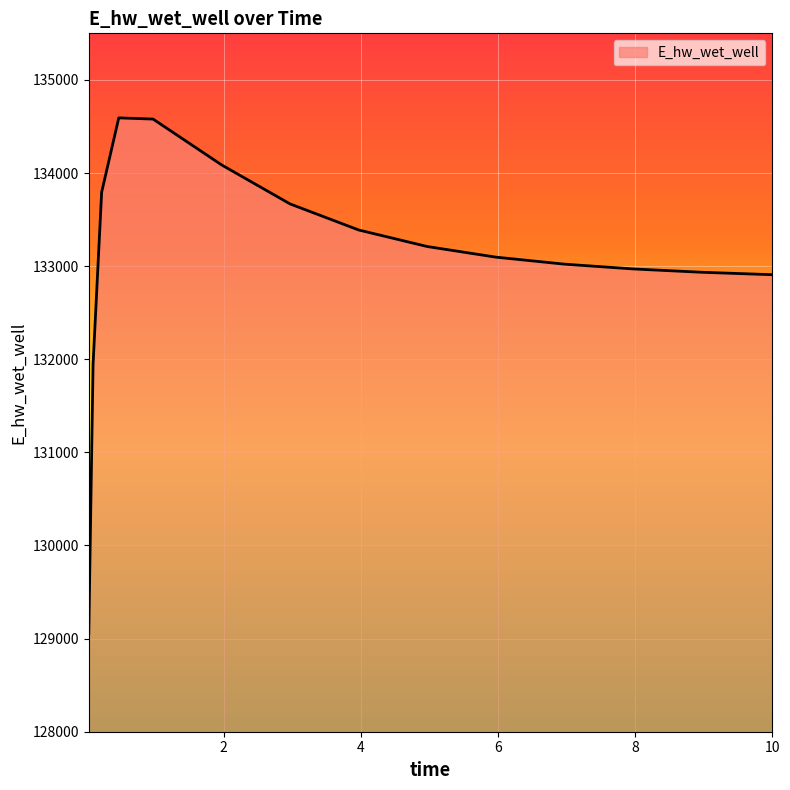

What is the maximum value shown in the chart?

134592.0